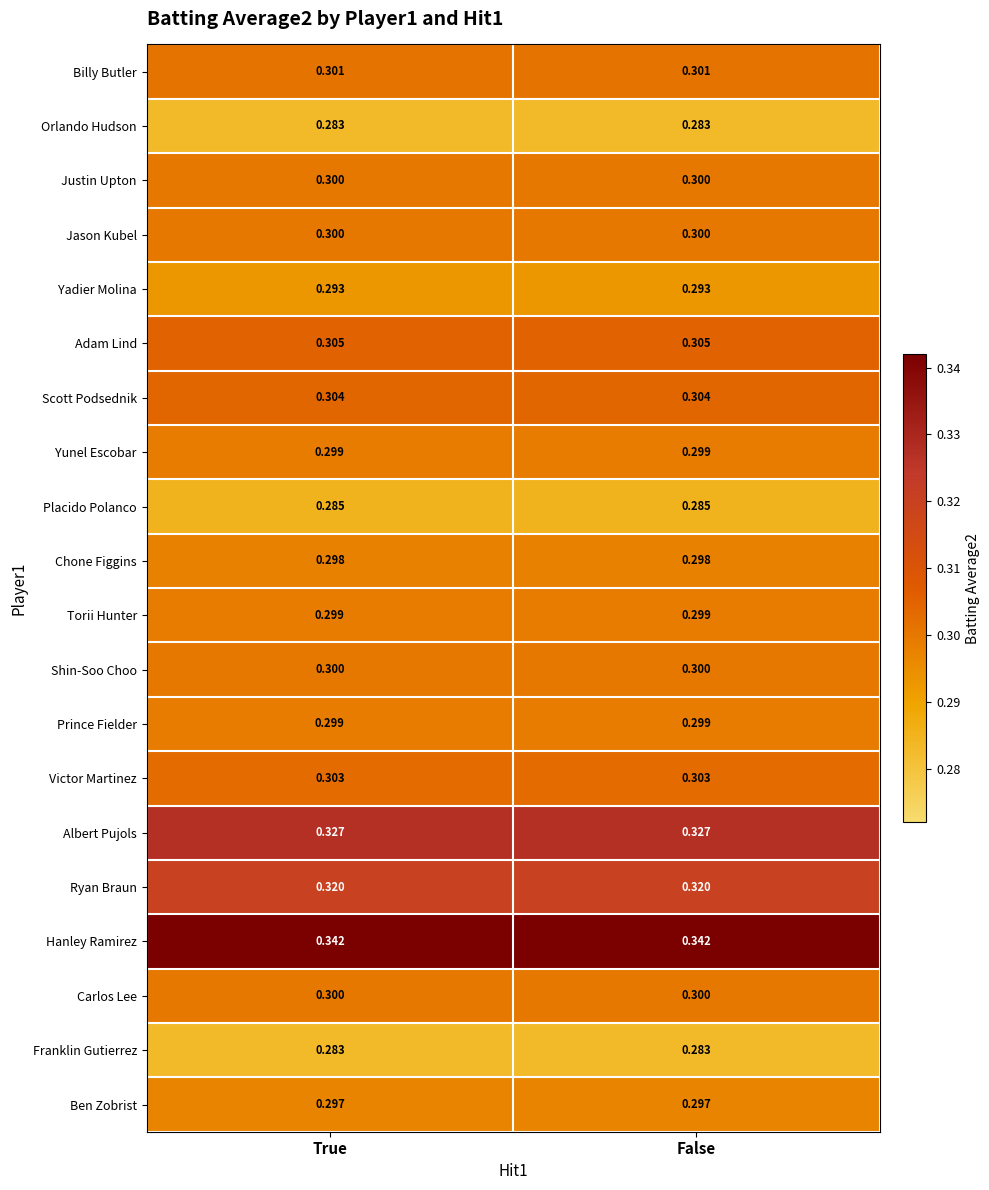

Is the value of Franklin Gutierrez at True greater than the value of Carlos Lee at True?

No